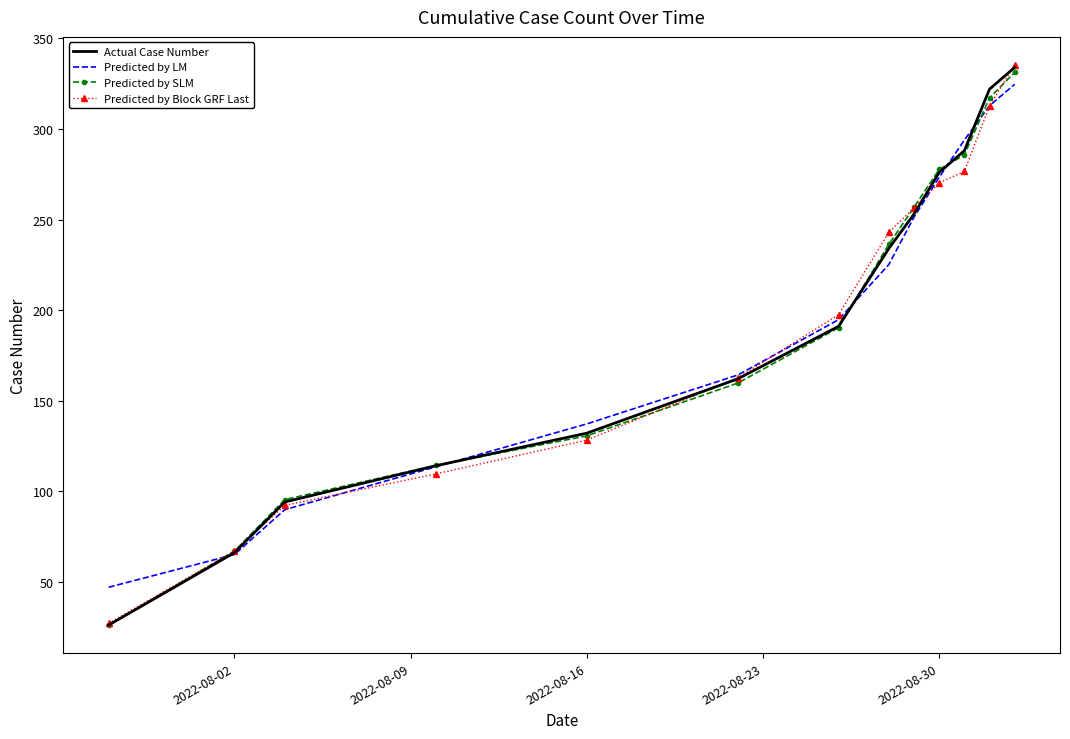

What is the sum of all Predicted by Block GRF Last values?

2478.1